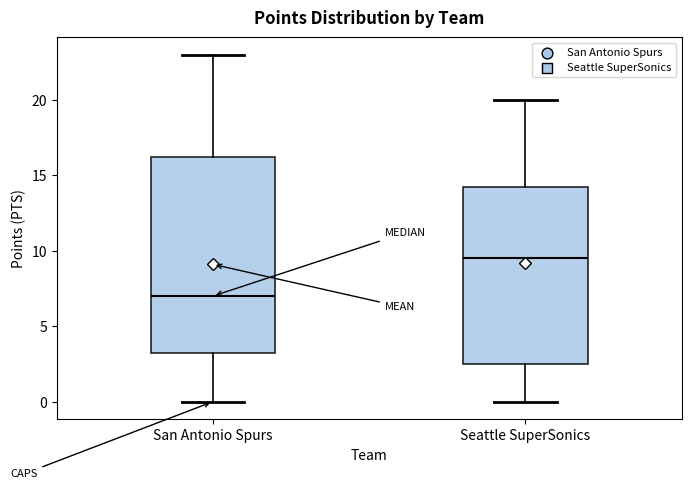

Where does the upper whisker of the box for San Antonio Spurs end on the y-axis? The values are not printed on the chart, so give them approximately, as read against the axis.

23.0